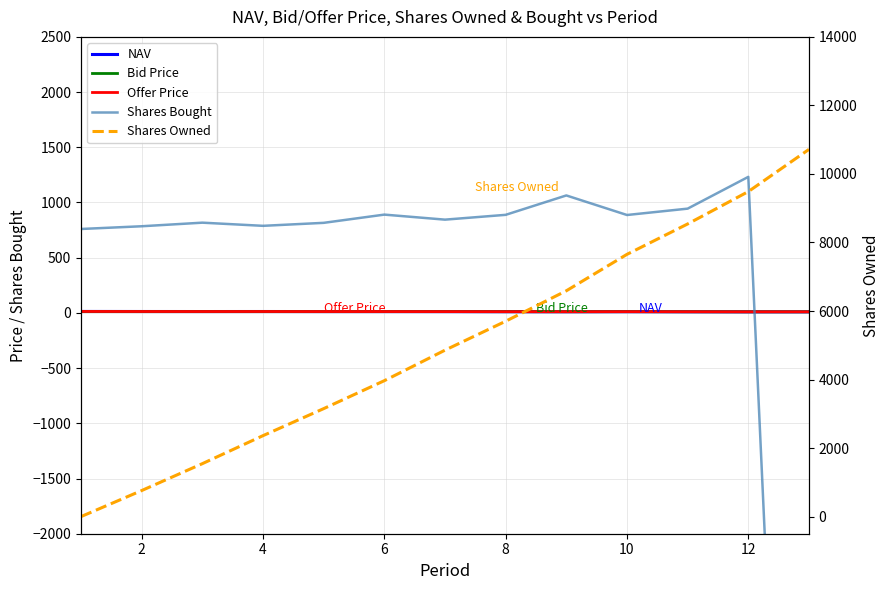

What is the smallest value displayed?

-10717.3